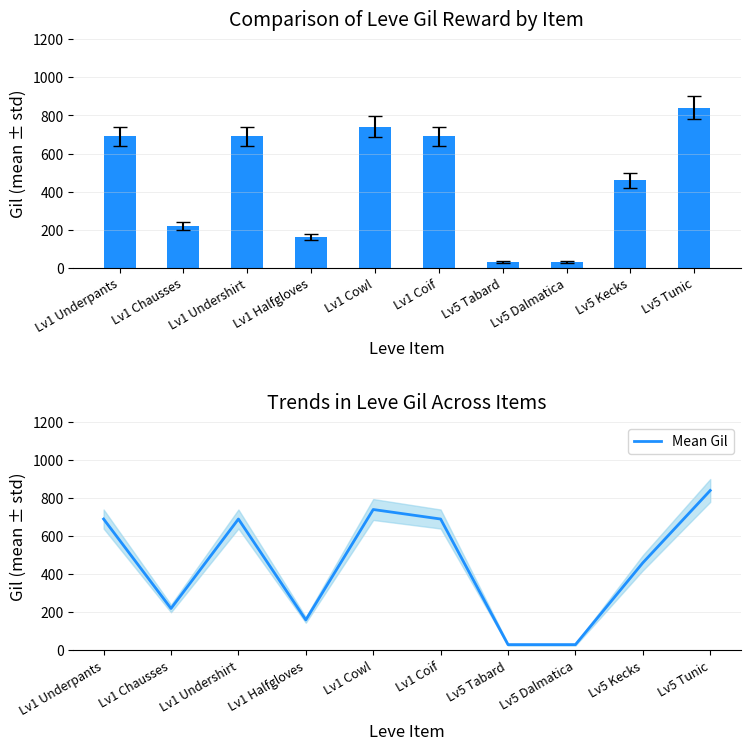

What is the maximum value shown in the chart?

840